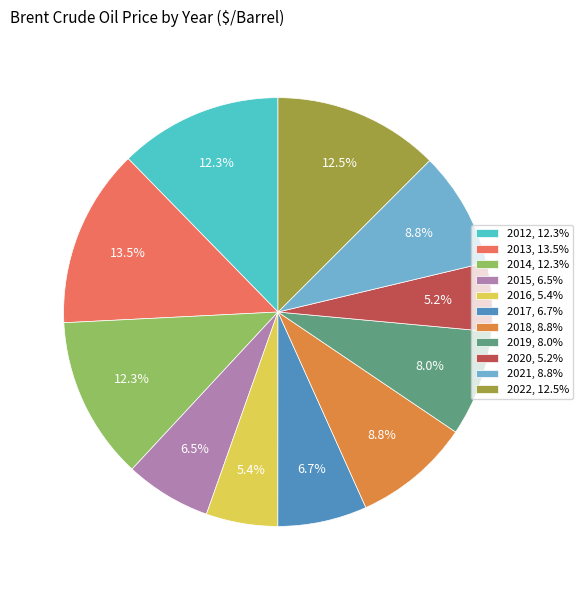

Does 2014 account for over 50% of the chart?

No